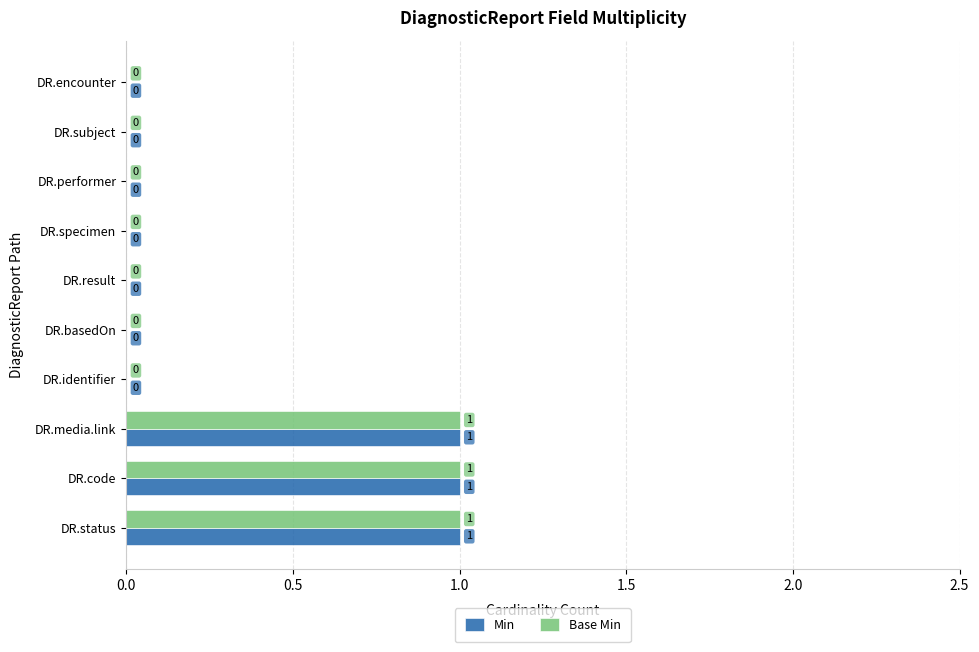

True or false: Base Min has a value of 0 at DR.result.

True